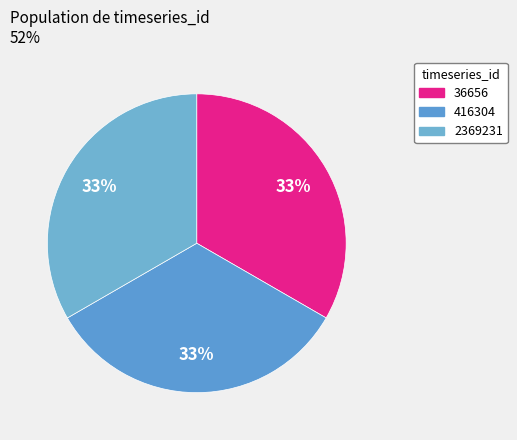

Which category has the biggest portion of the pie?

2369231